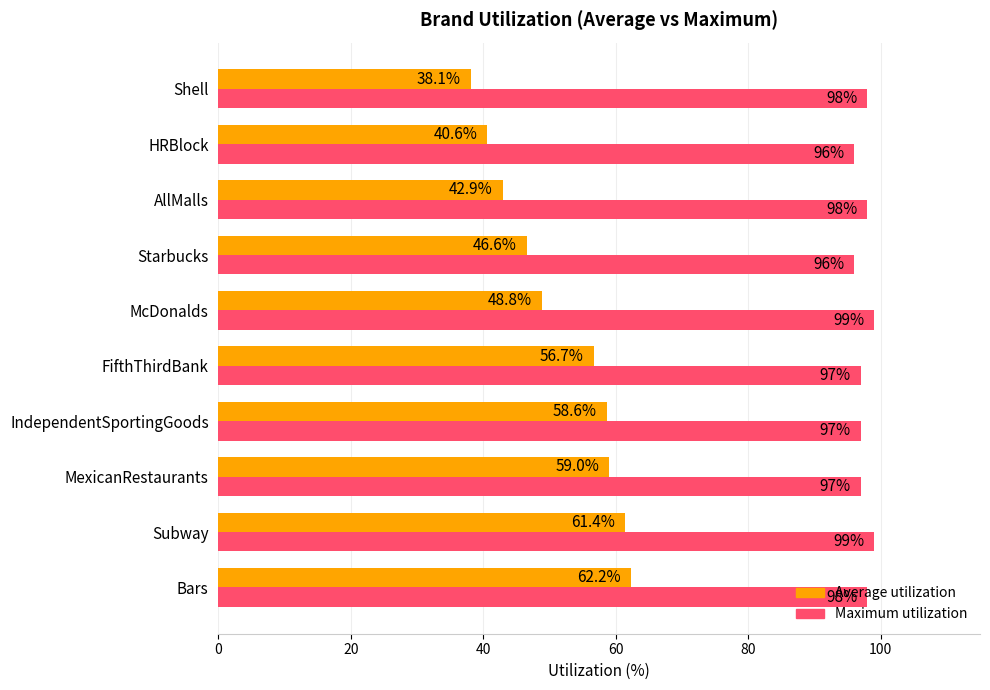

What is the difference between the maximum and minimum values in the Average utilization series?

24.2